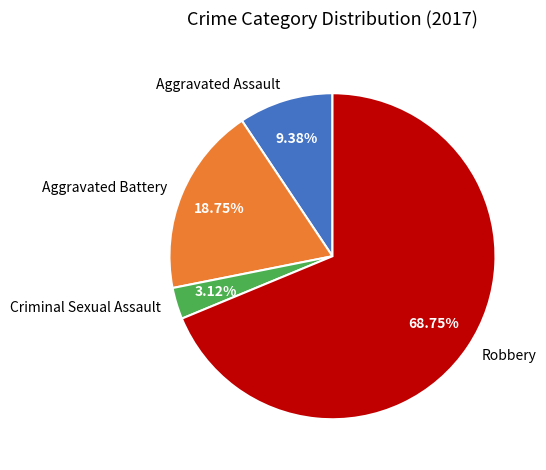

Which slice is the largest?

Robbery